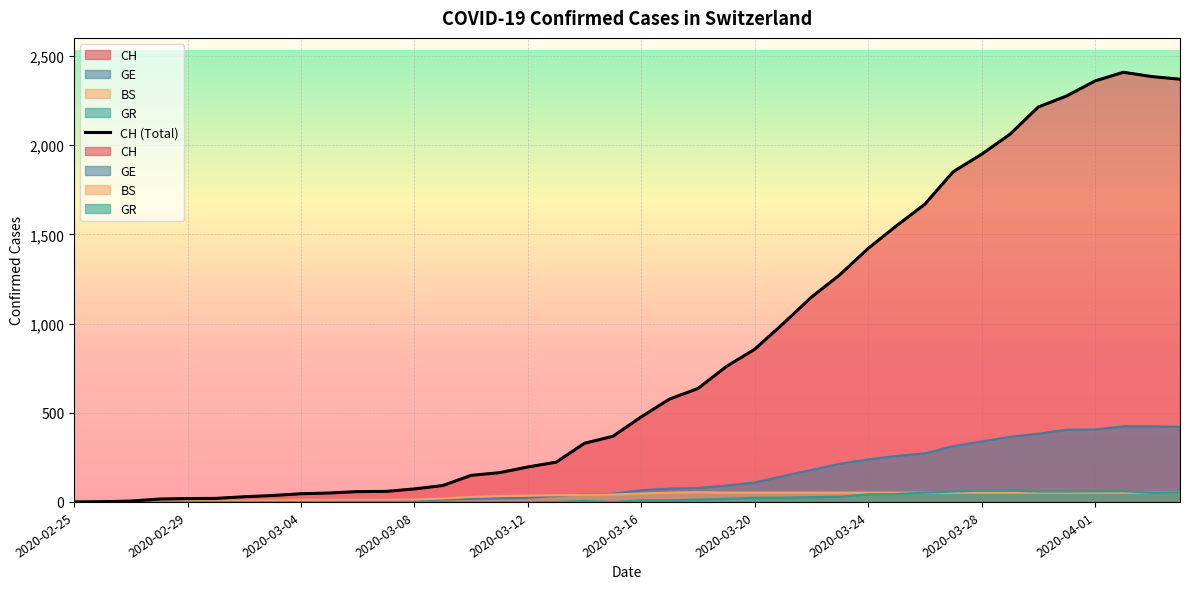

Rank the categories by CH value from highest to lowest.

2020-04-02, 2020-04-03, 2020-04-04, 2020-04-01, 2020-03-31, 2020-03-30, 2020-03-29, 2020-03-28, 2020-03-27, 2020-03-26, 2020-03-25, 2020-03-24, 2020-03-23, 2020-03-22, 2020-03-21, 2020-03-20, 2020-03-19, 2020-03-18, 2020-03-17, 2020-03-16, 2020-03-15, 2020-03-14, 2020-03-13, 2020-03-12, 2020-03-11, 2020-03-10, 2020-03-09, 2020-03-08, 2020-03-07, 2020-03-06, 2020-03-05, 2020-03-04, 2020-03-03, 2020-03-02, 2020-03-01, 2020-02-29, 2020-02-28, 2020-02-27, 2020-02-26, 2020-02-25